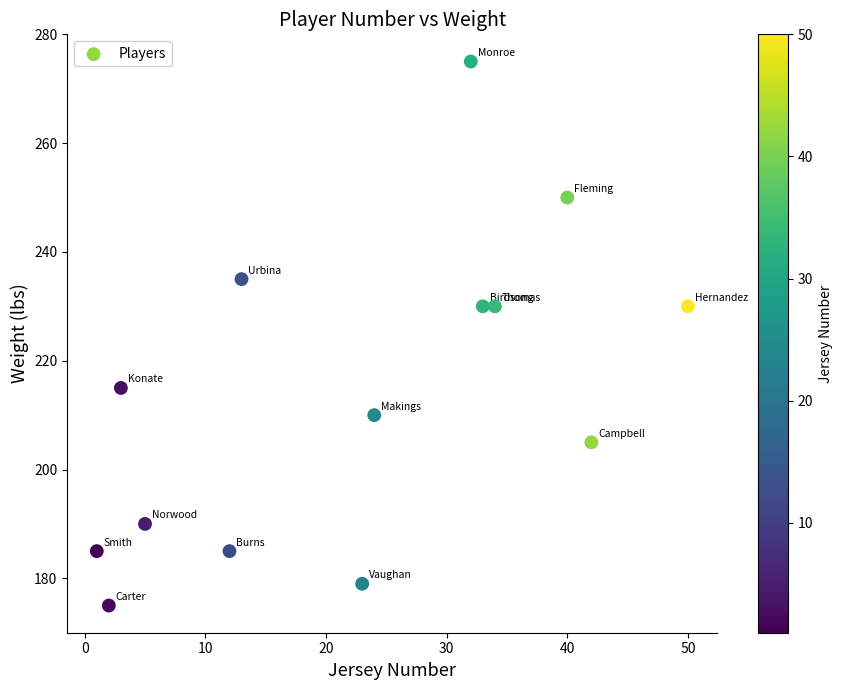

What is the range of X values (max minus min)?

49